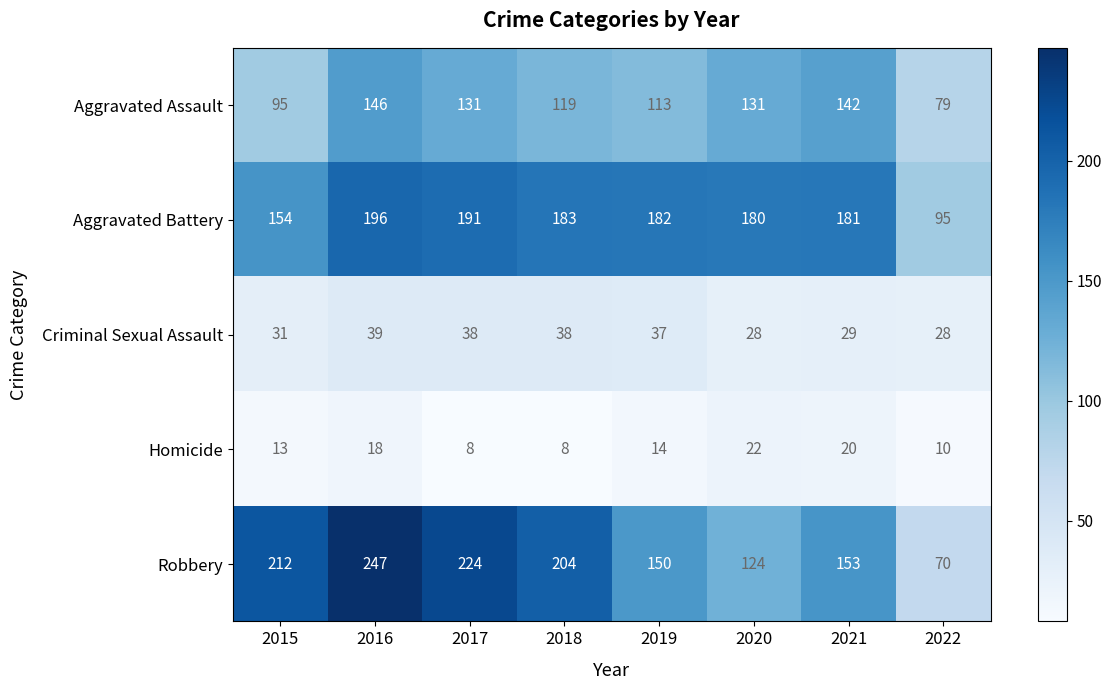

How many series are shown in this chart?

5